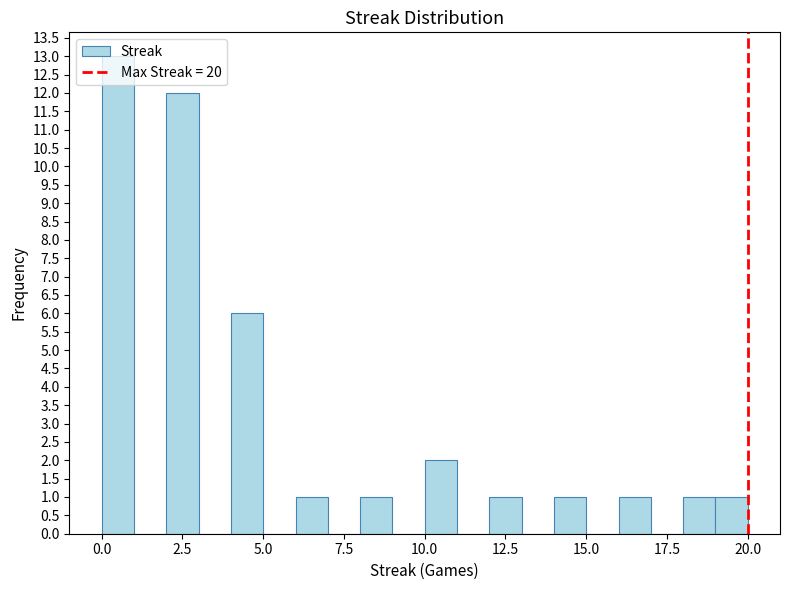

Read against the x-axis, roughly where is the centre of the tallest bar?

0.5